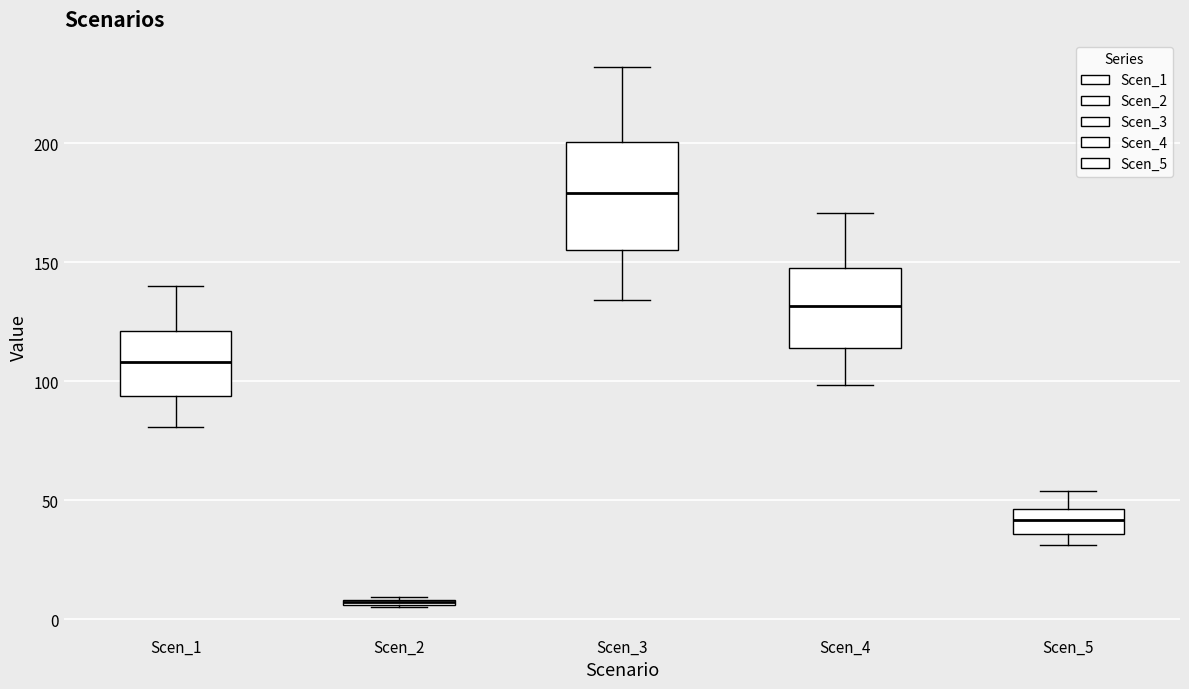

Where does the upper whisker of the box for Scen_4 end on the y-axis? The values are not printed on the chart, so give them approximately, as read against the axis.

170